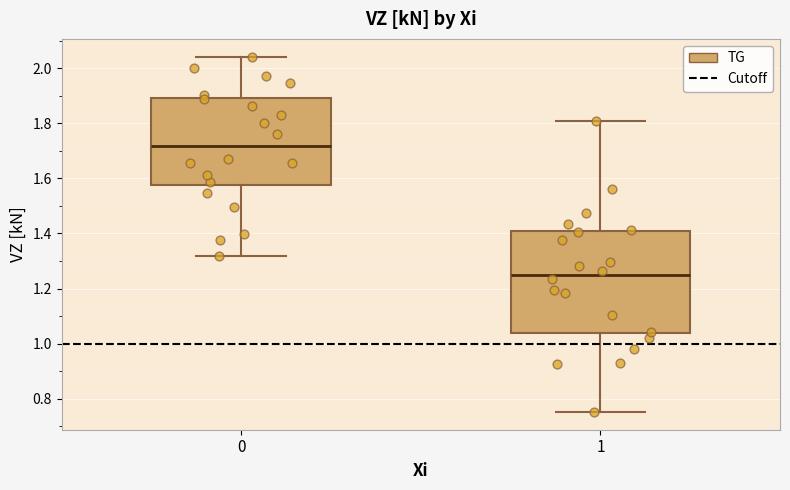

Which box has the highest median line?

0